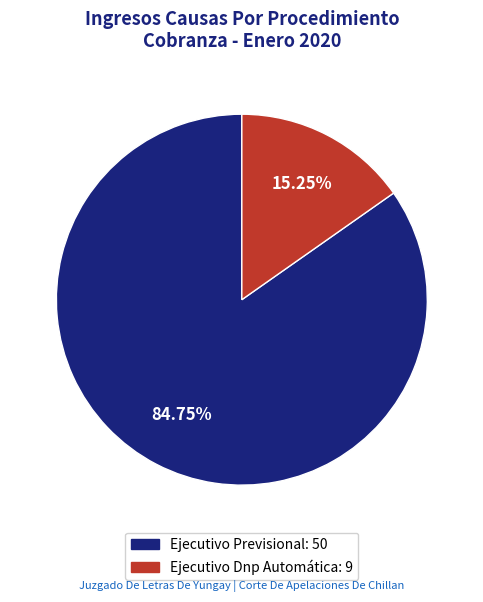

Is the sum of Ejecutivo Previsional and Ejecutivo Dnp Automática greater than half?

Yes